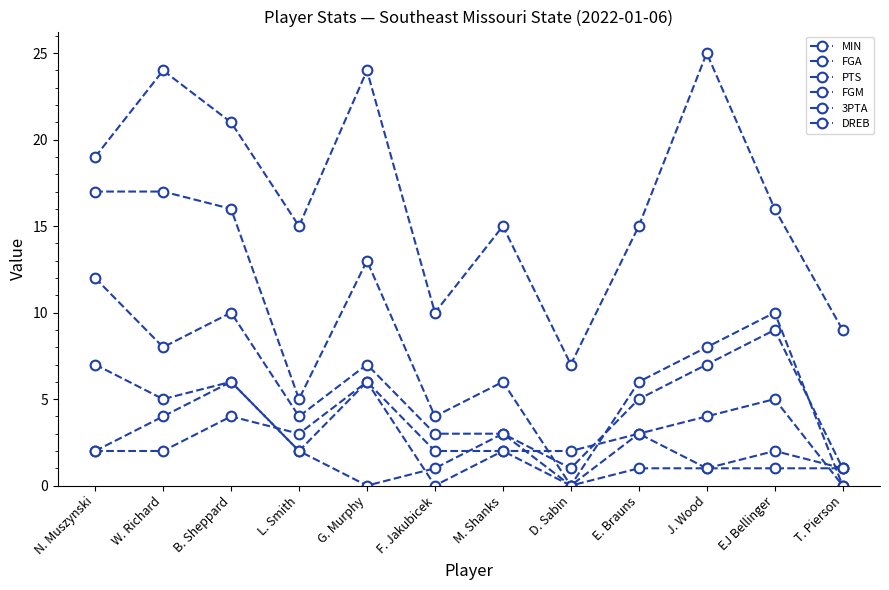

Read the FGM value at L. Smith.

2